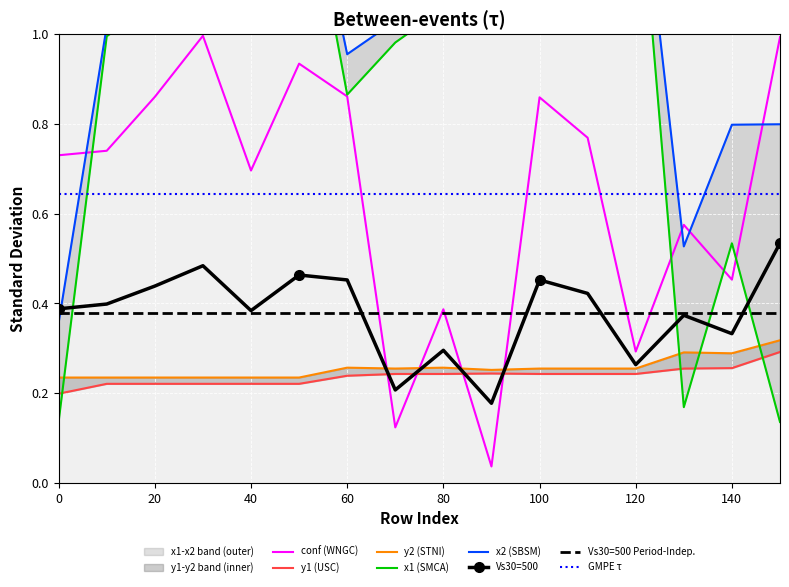

Which label corresponds to the largest value in the chart?

120